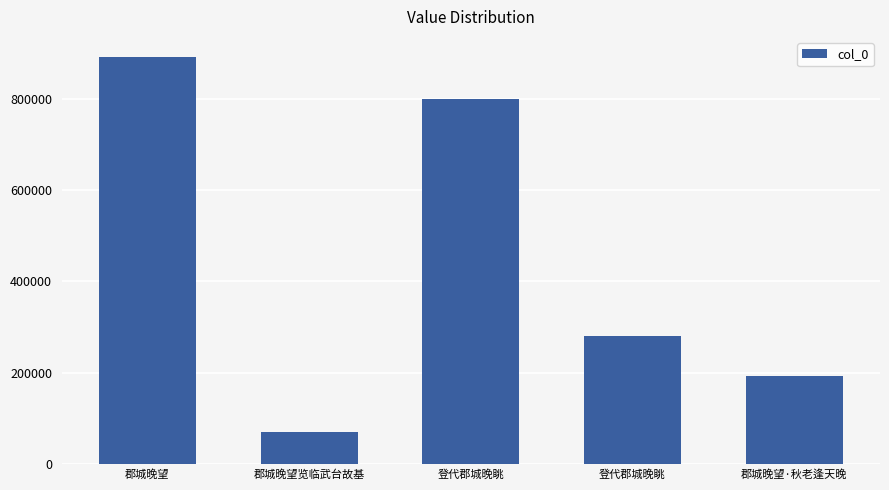

Are the bars horizontal?

No